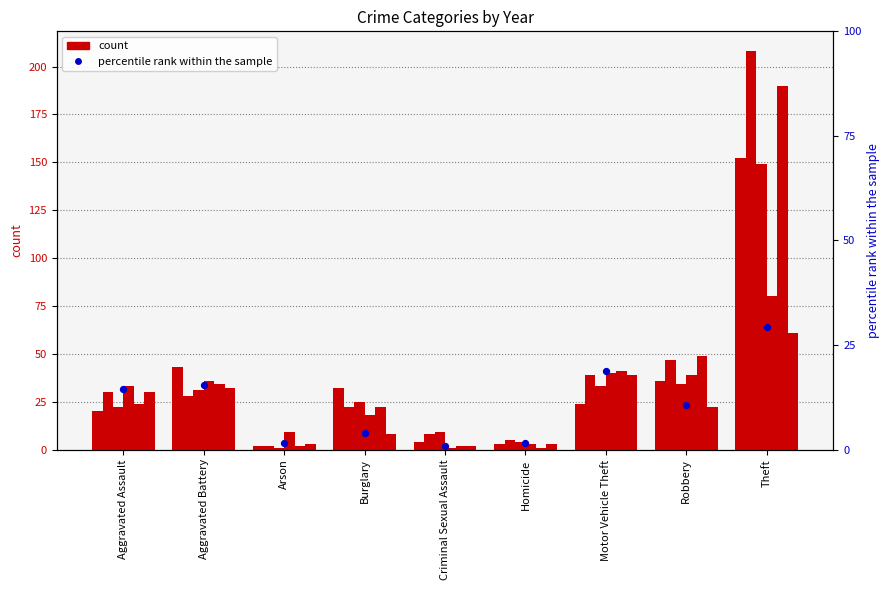

Approximately how many times larger is the value at Burglary compared to Robbery?

0.4